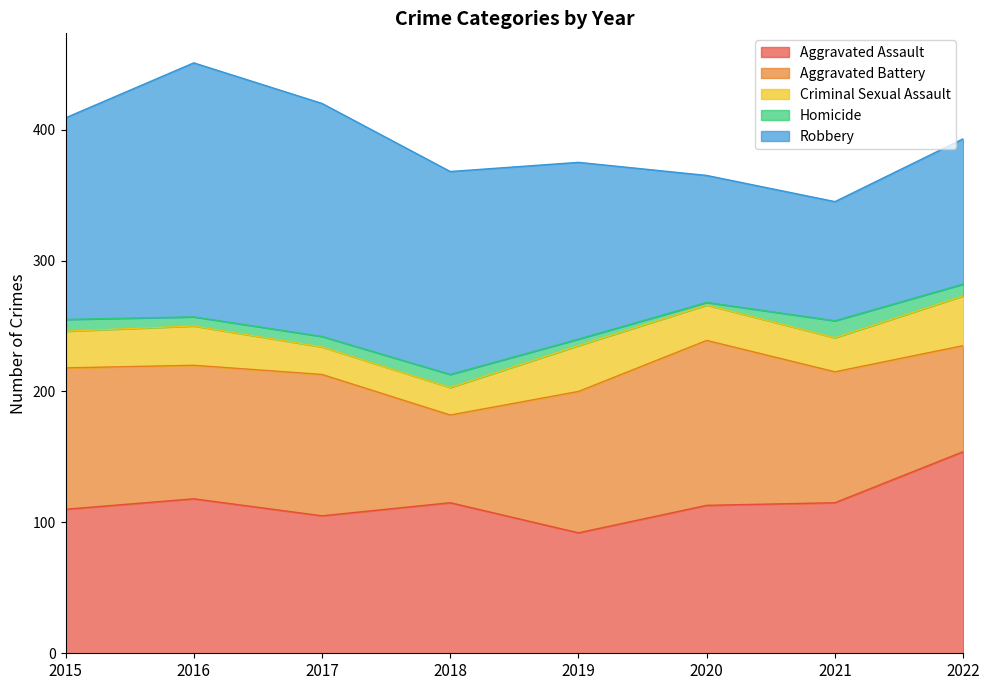

Where is the first local maximum for Criminal Sexual Assault?

2016